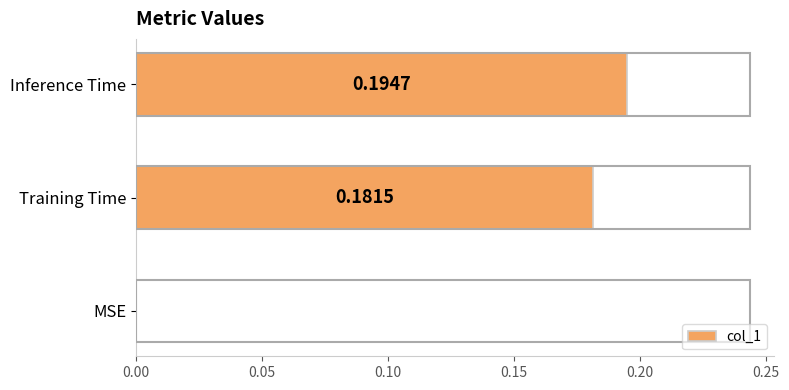

How many series are shown in this chart?

1